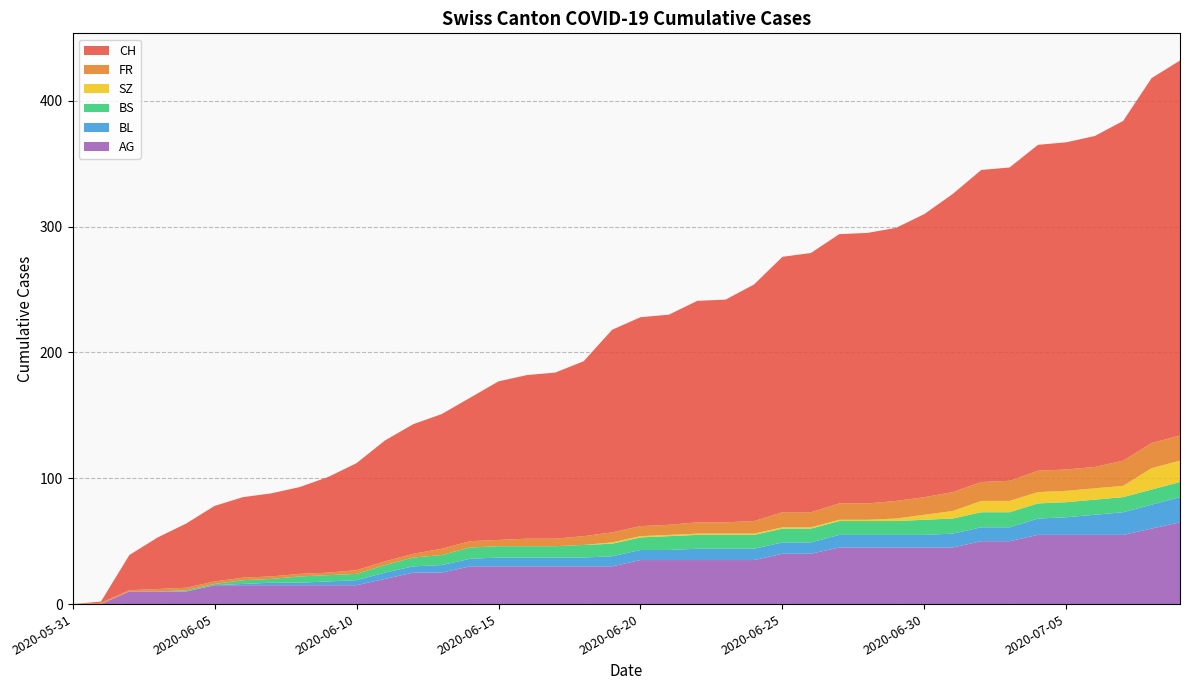

Reading left to right, what are all the values shown in this chart?

CH: 0	1	28	41	51	60	64	66	69	76	85	96	103	107	114	126	130	132	139	161	166	167	176	177	188	203	206	214	215	217	225	237	248	249	259	260	263	270	290	298
AG: 0	0	10	10	10	15	15	15	15	15	15	20	25	25	30	30	30	30	30	30	35	35	35	35	35	40	40	45	45	45	45	45	50	50	55	55	55	55	60	65
BL: 0	0	0	0	0	0	1	2	2	3	4	5	5	6	6	7	7	7	7	8	8	8	9	9	9	9	9	10	10	10	10	11	11	11	13	14	16	18	19	20
BS: 0	0	0	0	1	1	3	3	5	5	5	6	7	8	9	9	9	9	10	10	10	11	11	11	11	11	11	11	11	11	12	12	12	12	12	12	12	12	12	12
SZ: 0	0	0	0	0	0	0	0	0	0	0	0	0	0	0	0	0	0	0	1	1	1	1	1	1	1	1	1	1	2	4	6	9	9	9	9	9	9	17	17
FR: 0	1	1	2	2	2	2	2	2	2	3	3	3	5	5	5	6	6	7	8	8	8	9	9	10	12	12	13	13	14	14	15	15	16	17	17	17	20	20	20